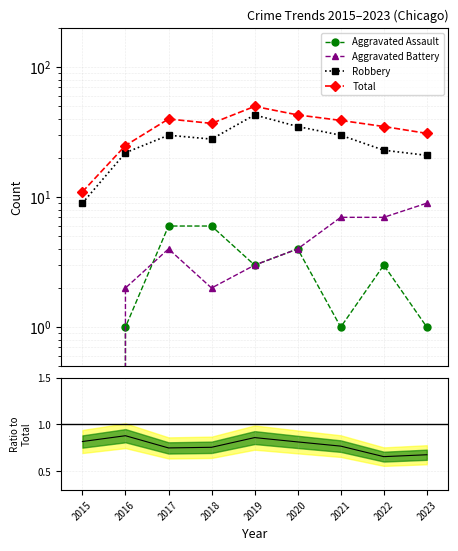

Which series has the largest range (max minus min)?

Total